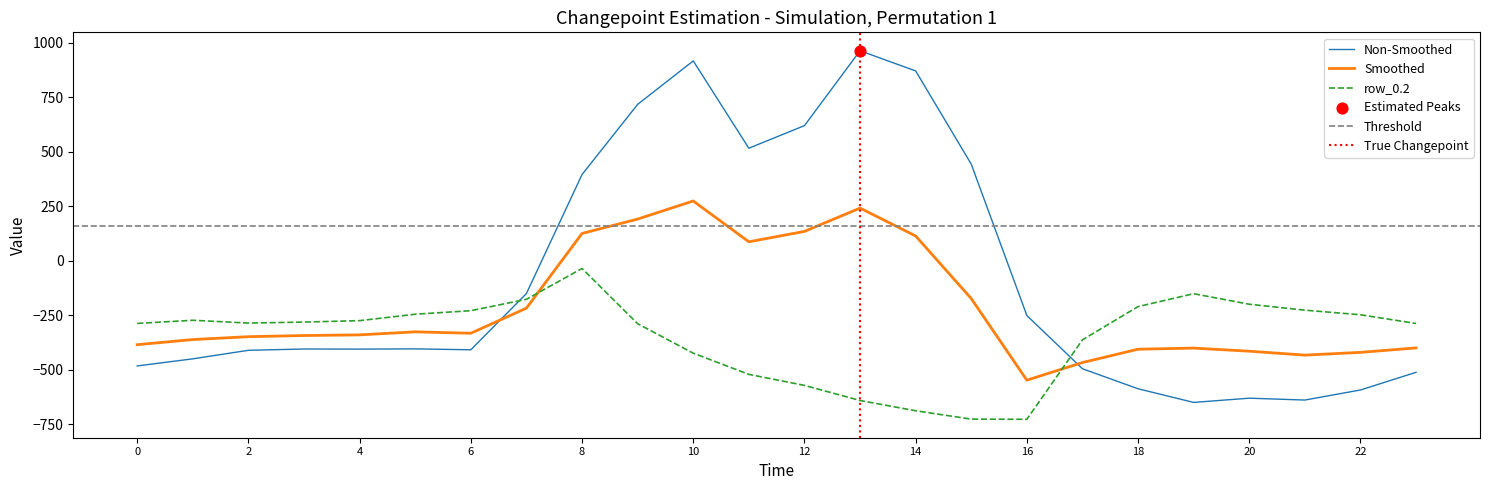

What is the total value across all series at 10?

766.7